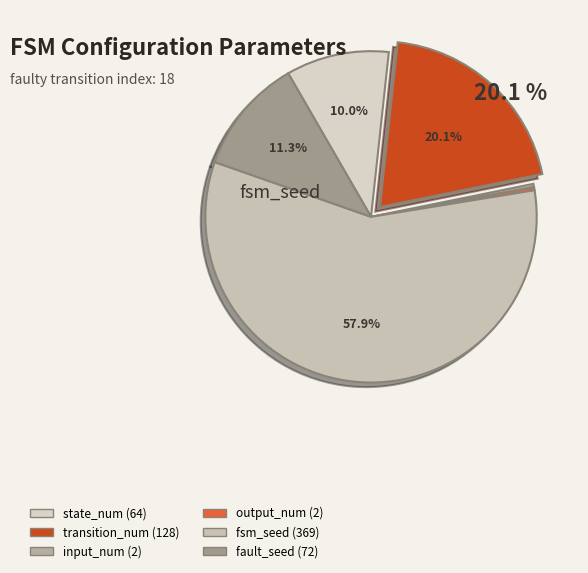

To the nearest percent, what is the difference between the largest and smallest slice percentages?

58%